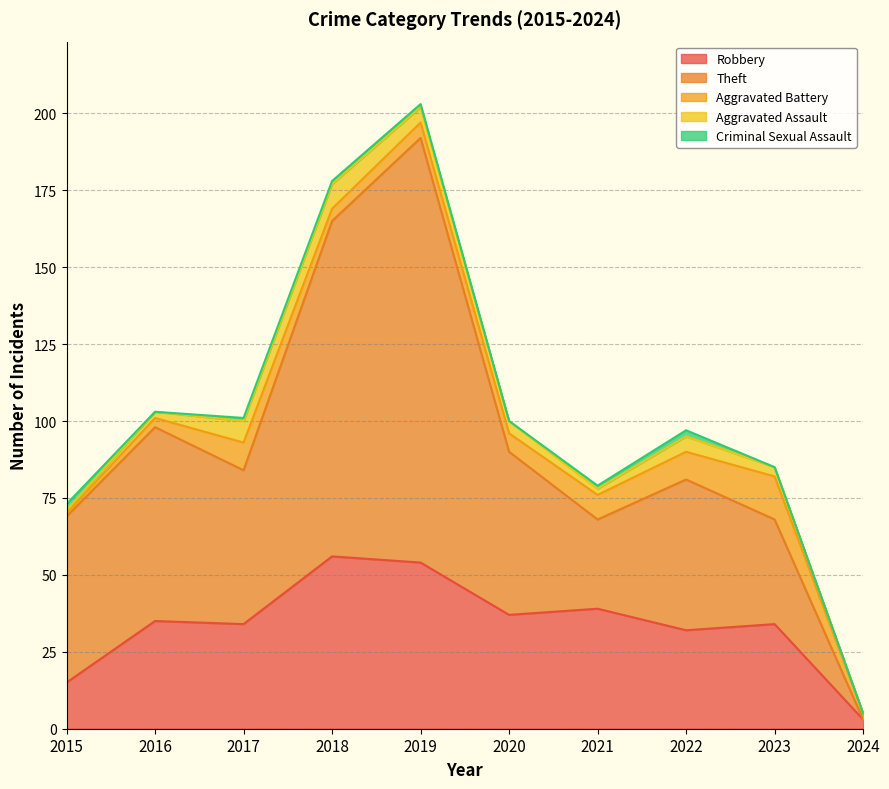

What is the difference between the Aggravated Battery values at 2017 and 2024?

7